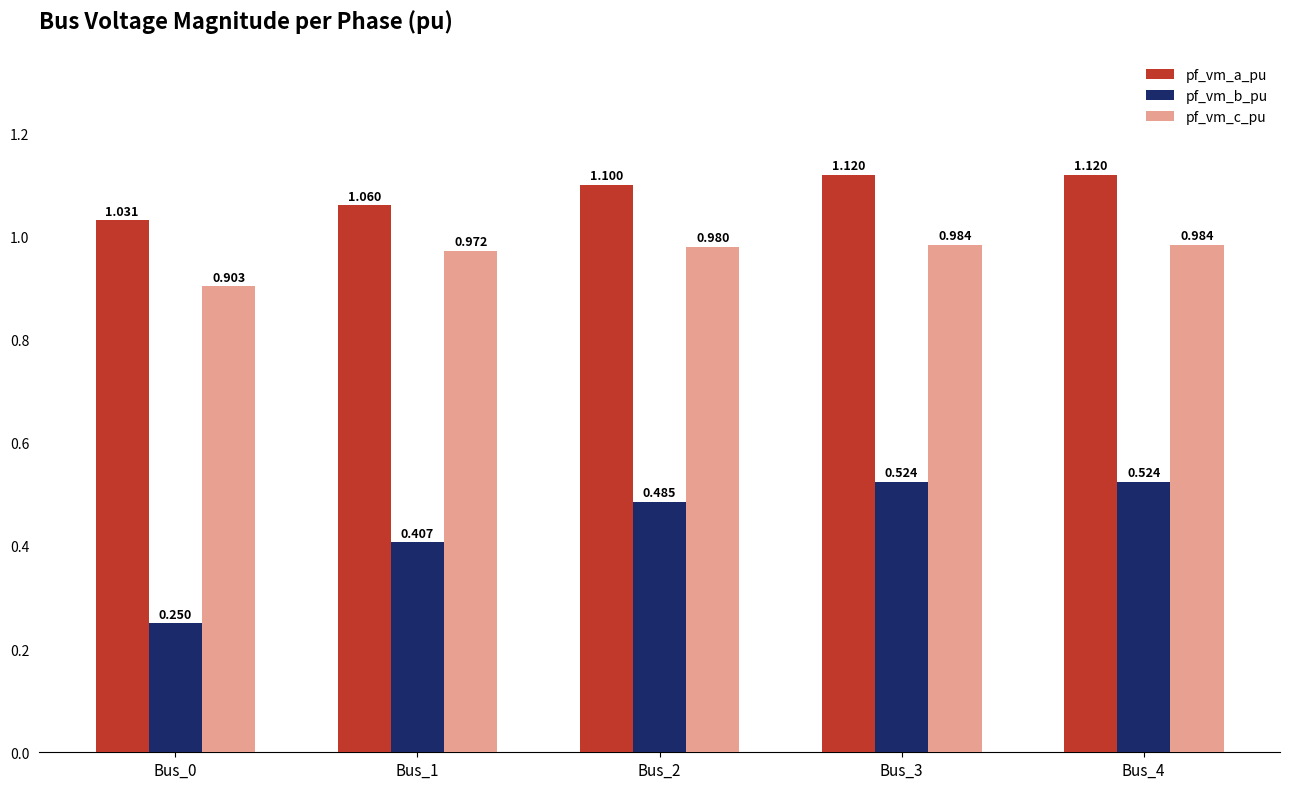

How many series are shown in this chart?

3